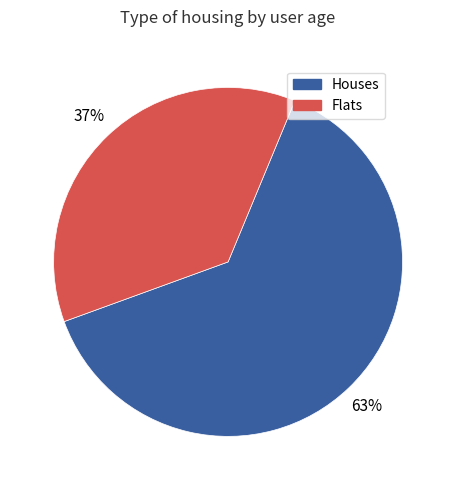

Is there any slice that represents more than half of the pie?

Yes